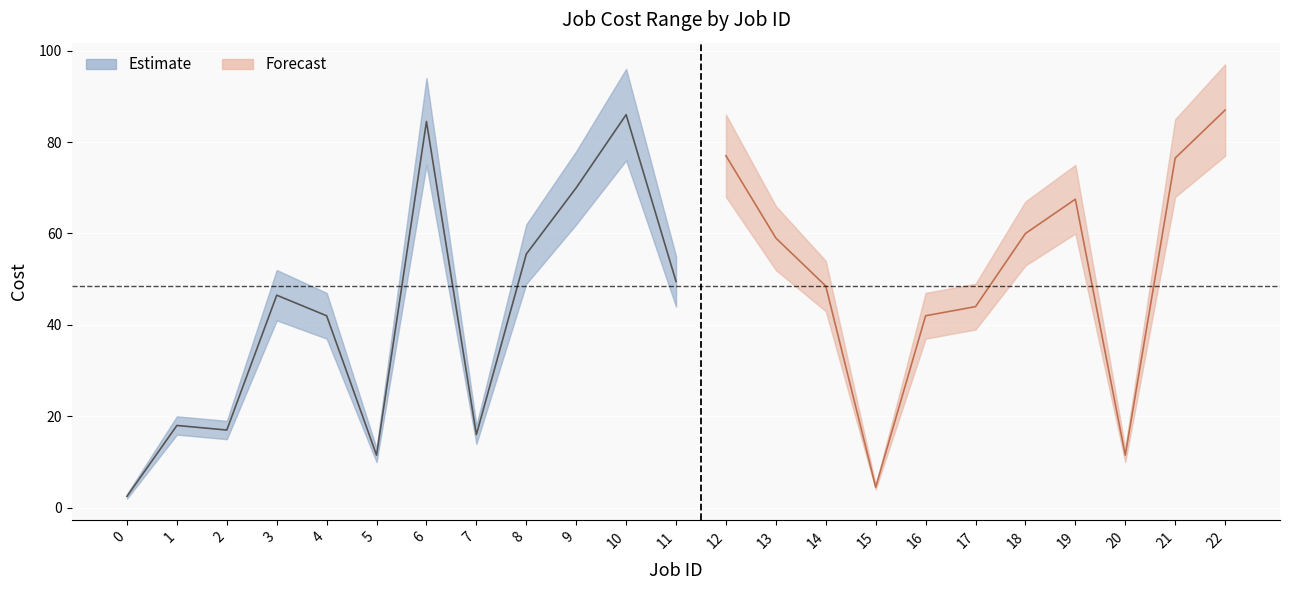

True or false: Cost min and Cost max cross at least once.

False